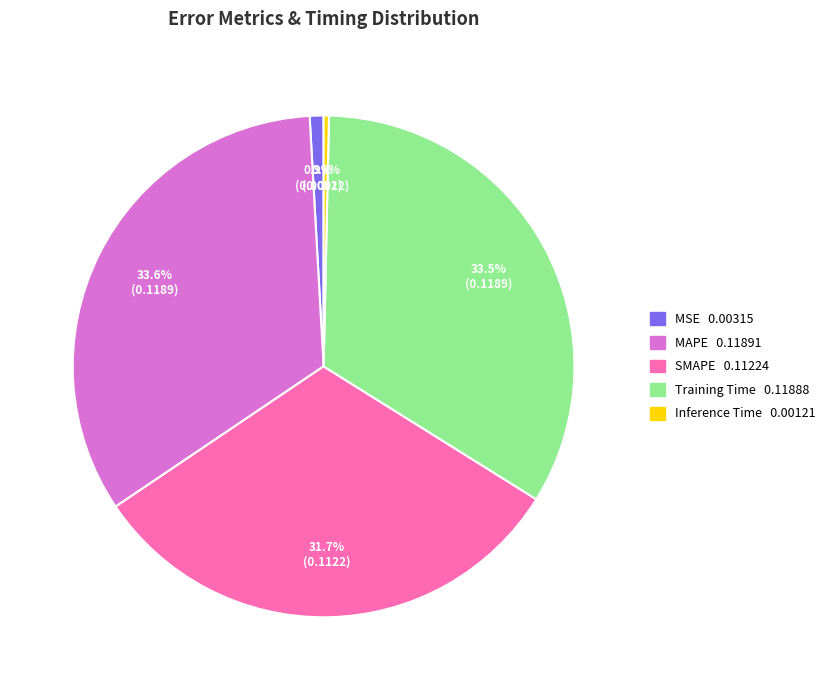

To the nearest percent, what is the difference between the MSE and Training Time slice percentages?

33%